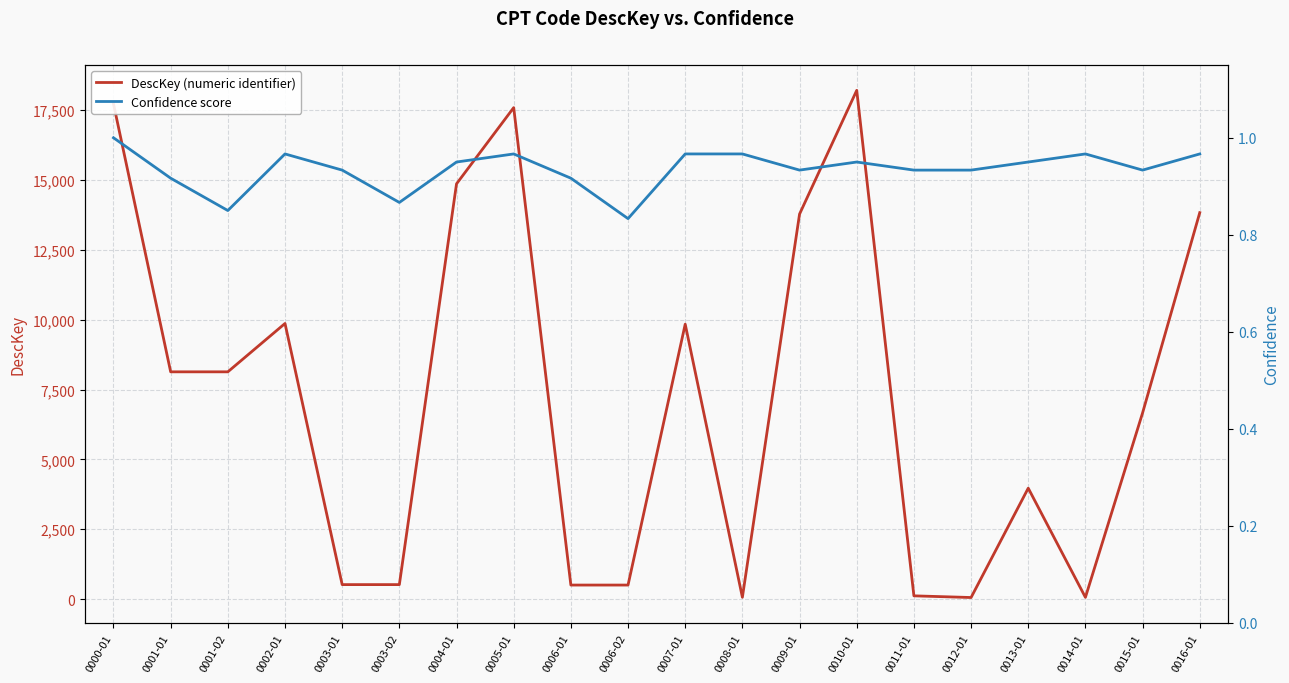

Reading left to right, transcribe all the data shown in this chart.

DescKey (numeric identifier): 17723.0	8133.0	8133.0	9863.0	519.0	519.0	14860.0	17587.0	503.0	503.0	9838.0	66.0	13778.0	18205.0	117.0	57.0	3970.0	63.0	6664.0	13829.0
Confidence score: 1.0	0.9	0.8	1.0	0.9	0.9	1.0	1.0	0.9	0.8	1.0	1.0	0.9	1.0	0.9	0.9	0.9	1.0	0.9	1.0